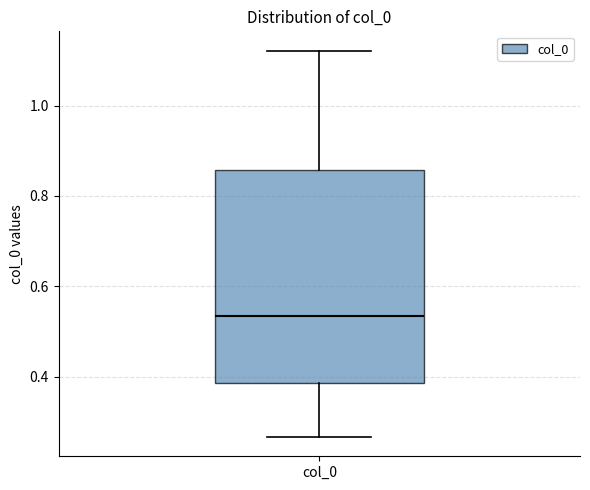

Where does the upper whisker of the box for col_0 end on the y-axis? The values are not printed on the chart, so give them approximately, as read against the axis.

1.12